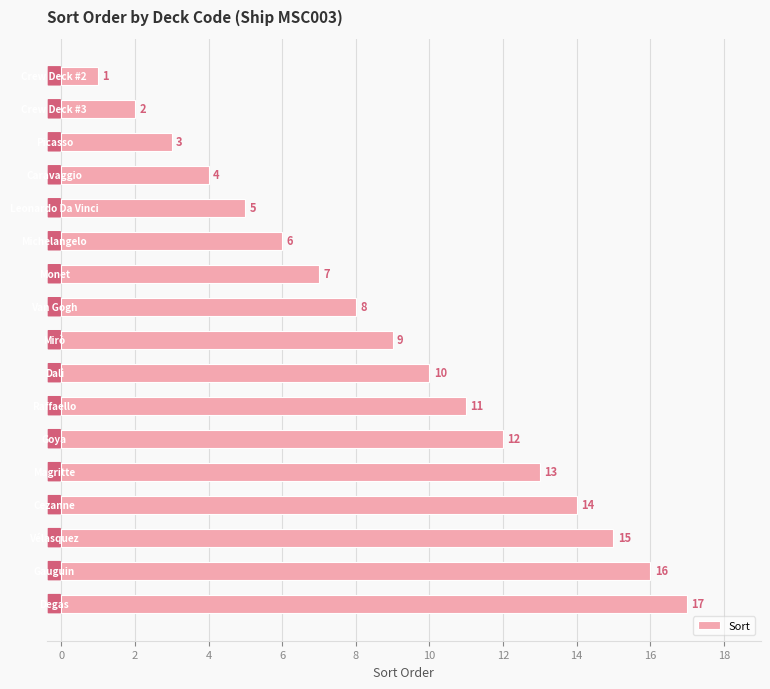

What is the maximum value shown in the chart?

17